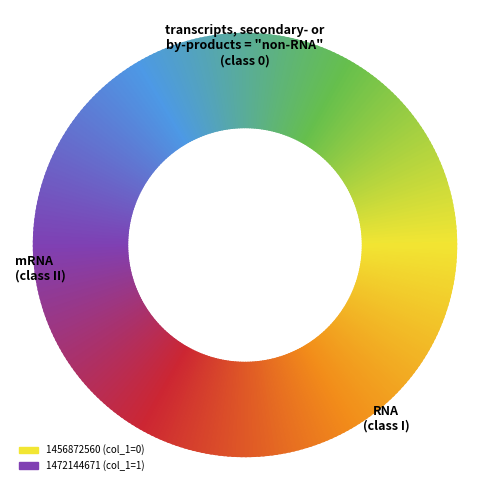

Combined, what portion of the pie is 1456872560 and 1472144671?

100.0%